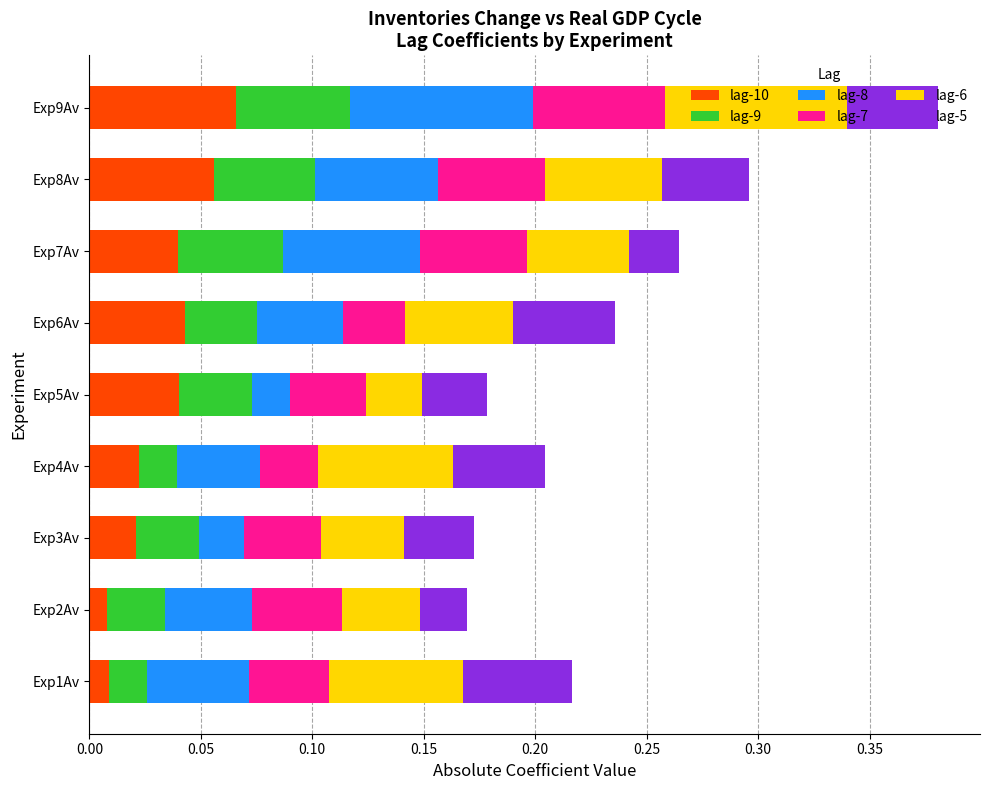

At which category is the sum across all series the highest?

Exp9Av